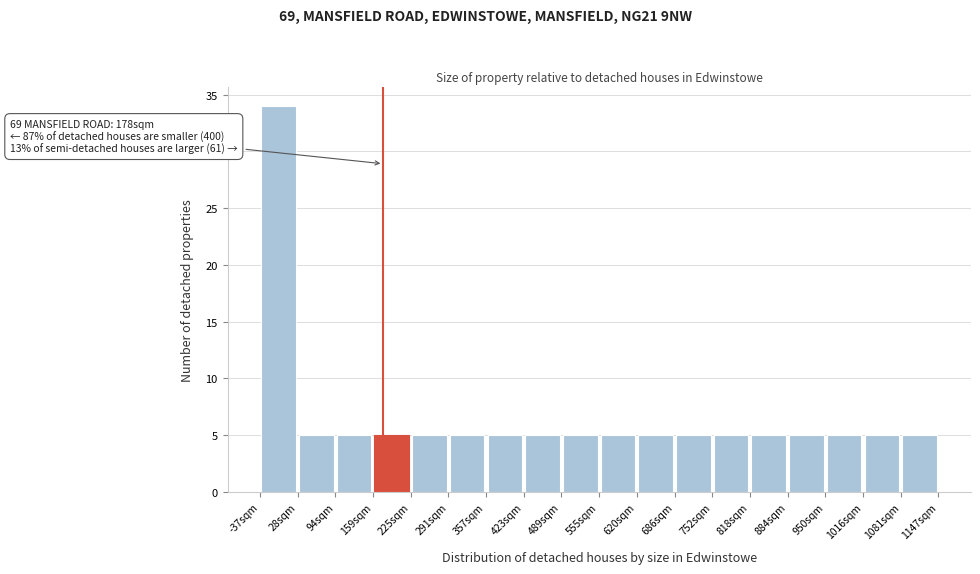

Which range on the x-axis has the tallest bar?

-40 to 30